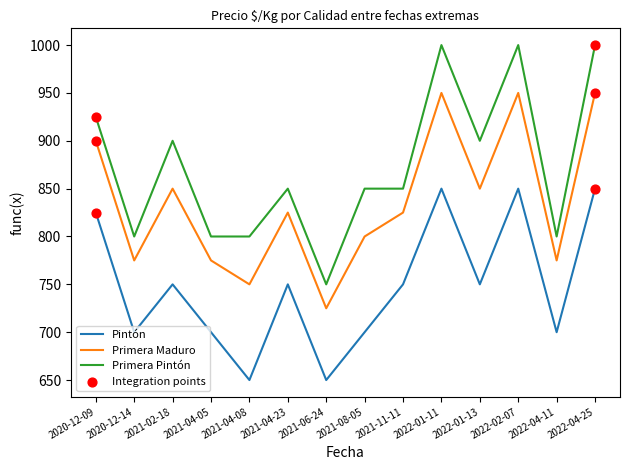

Is the value of Primera Pintón at 2022-04-11 greater than the value of Pintón at 2022-04-11?

Yes